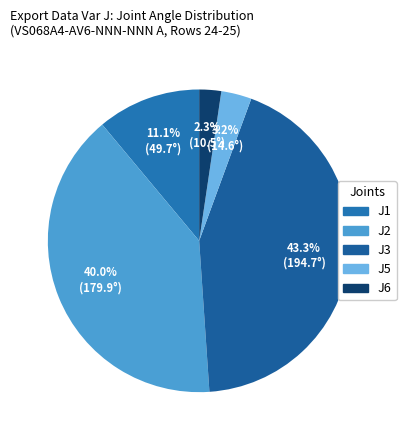

How many slices are in this pie chart?

5